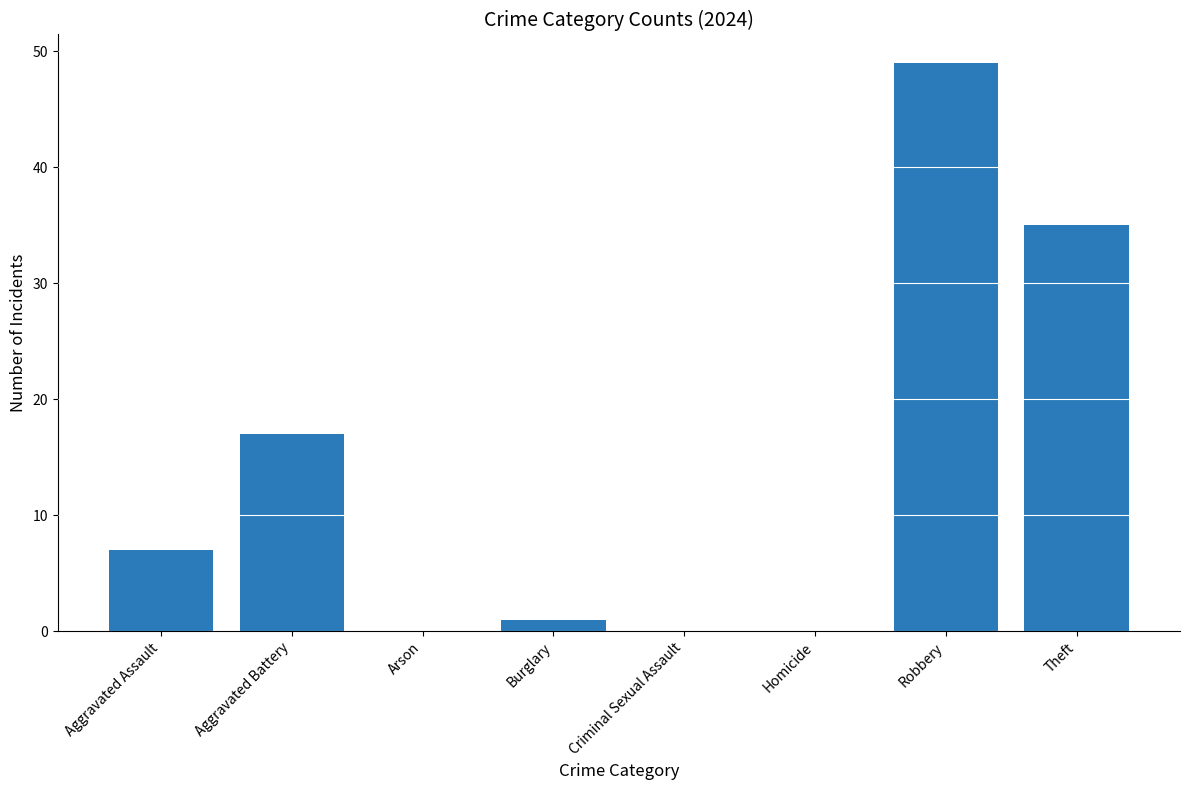

Count the number of categories in the chart.

8